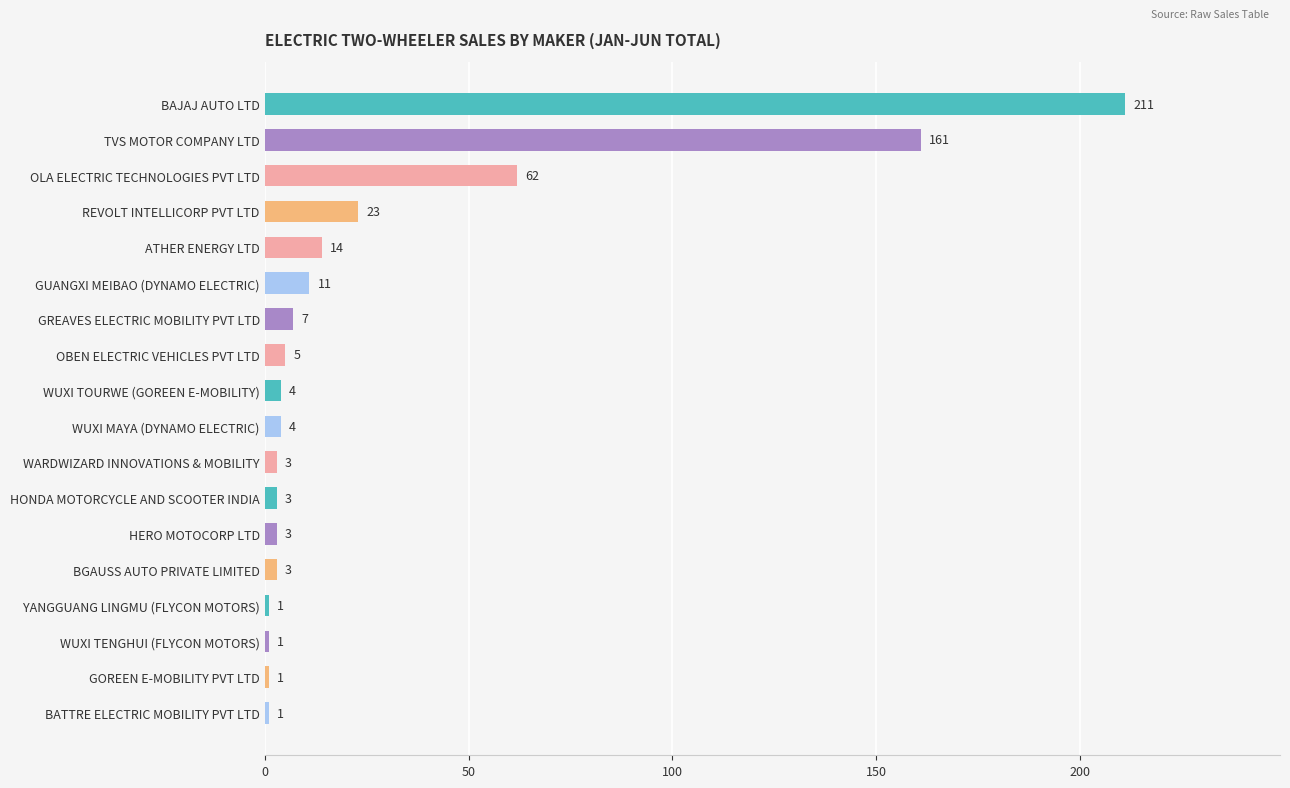

The chart shows a value of 5 at OBEN ELECTRIC VEHICLES PVT LTD. True or false?

True